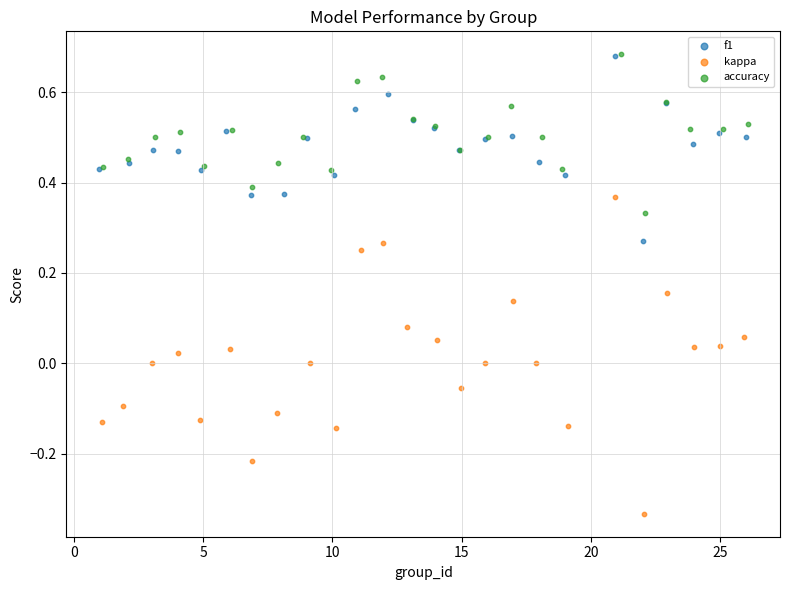

Which series has the widest spread of Y values?

kappa